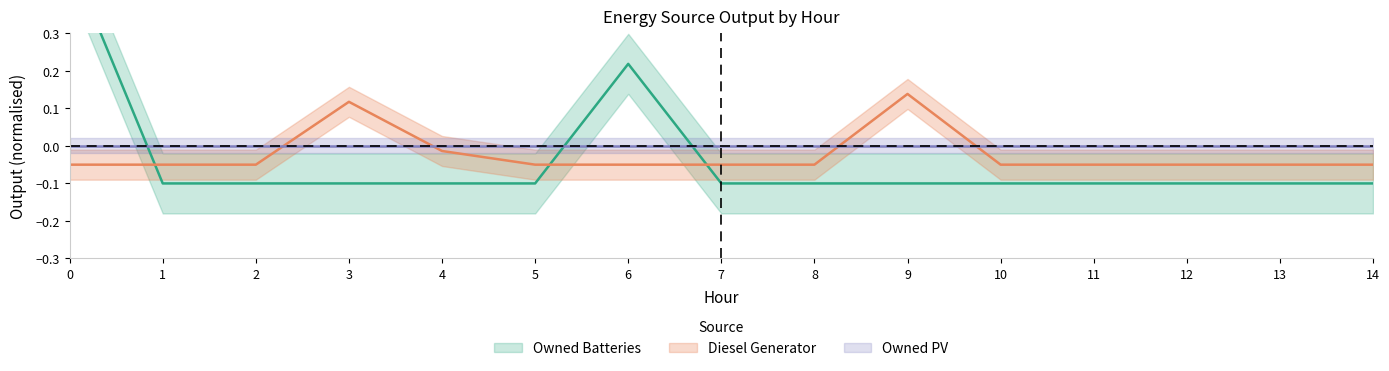

How many lines are shown in the chart?

2